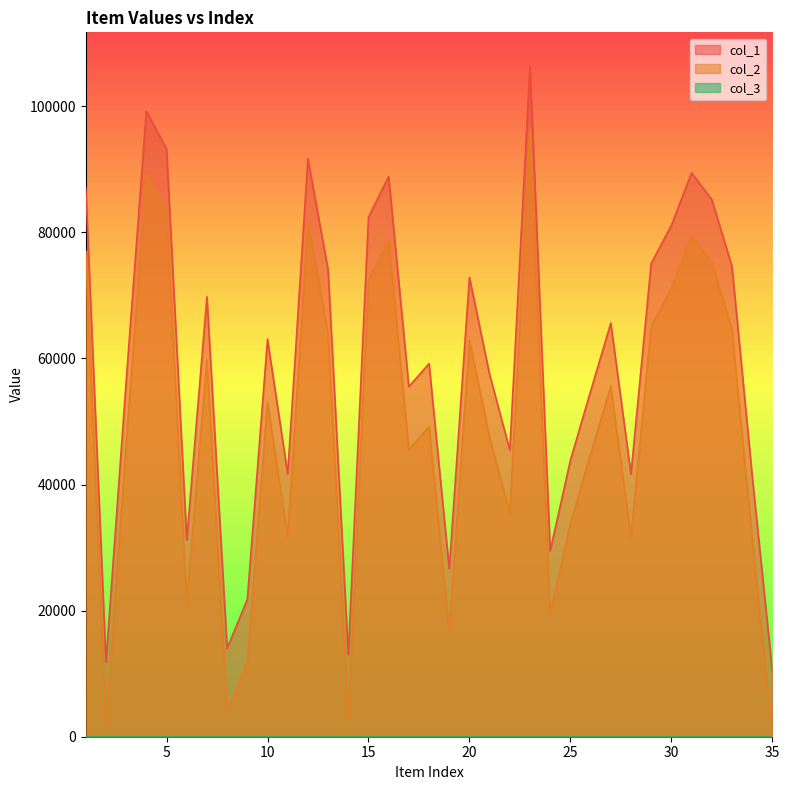

At which category is the sum across all series the highest?

23